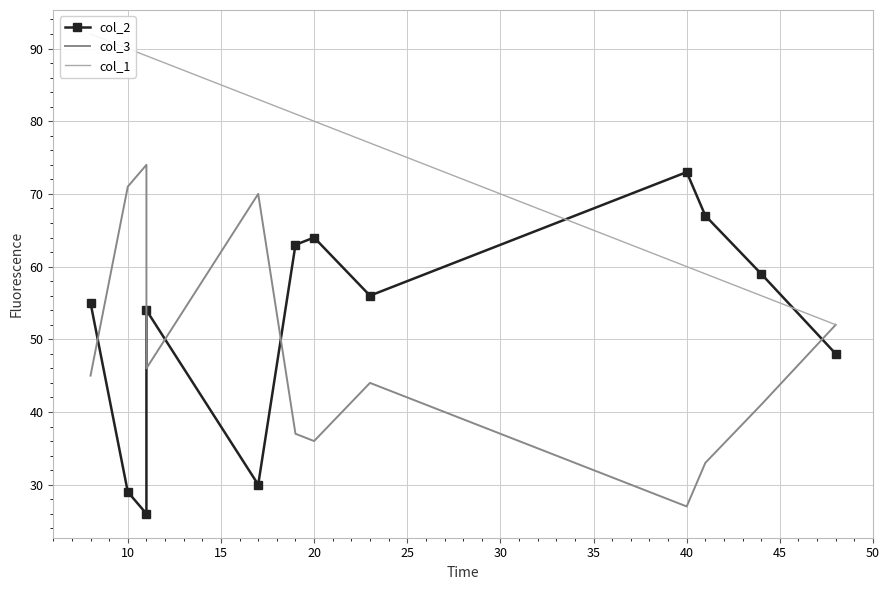

How many values in the col_1 series exceed 81?

5